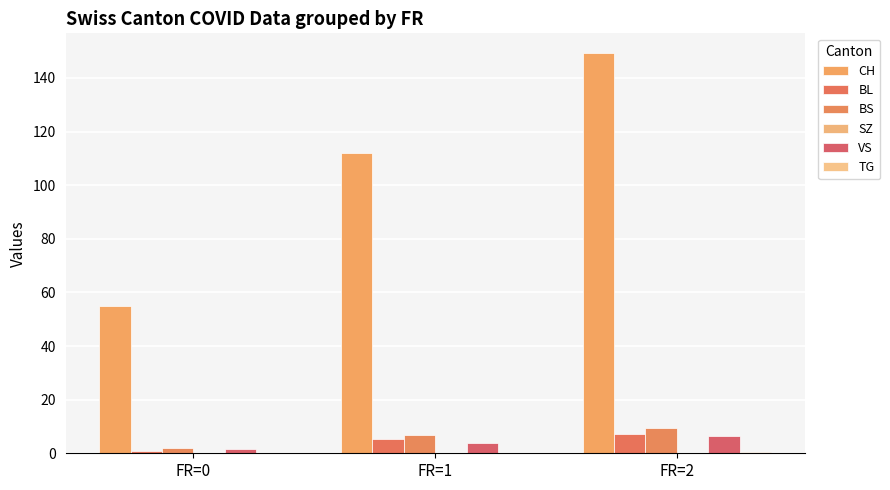

At which label does BL reach its minimum?

FR=0